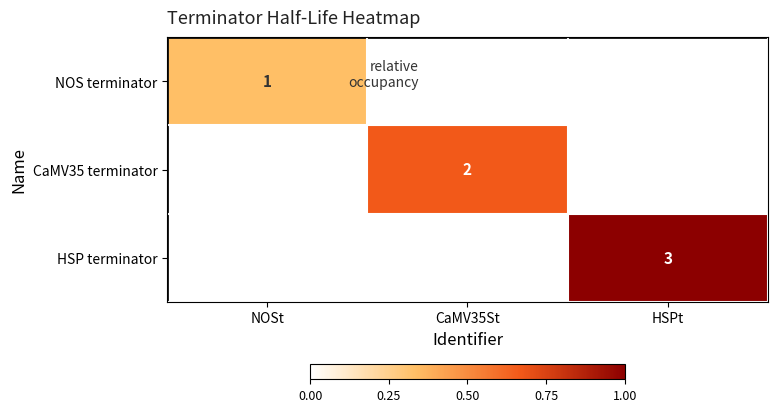

Is it true that CaMV35 terminator equals 1 at CaMV35St?

False